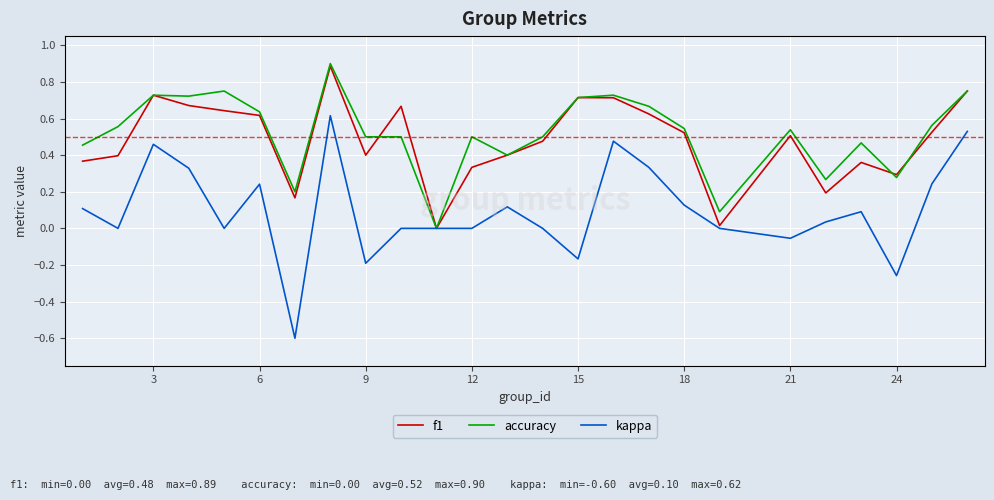

What is the lowest value of the kappa series?

-0.6